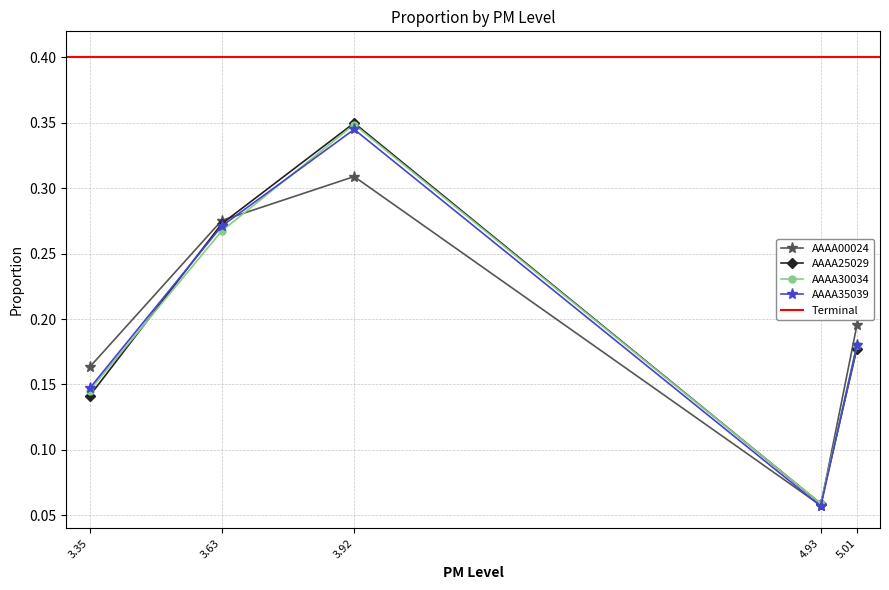

List the series in order of their peak value, highest first.

AAAA25029, AAAA30034, AAAA35039, AAAA00024